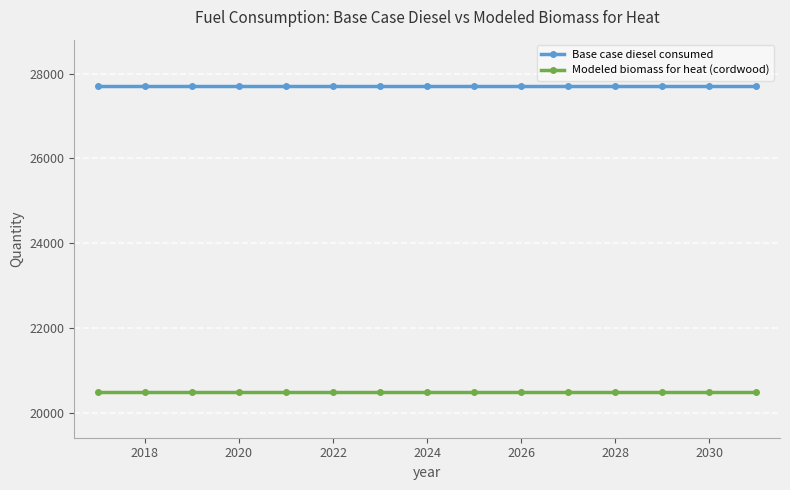

Rank the series by their maximum value, from lowest to highest.

Modeled biomass for heat (cordwood), Base case diesel consumed